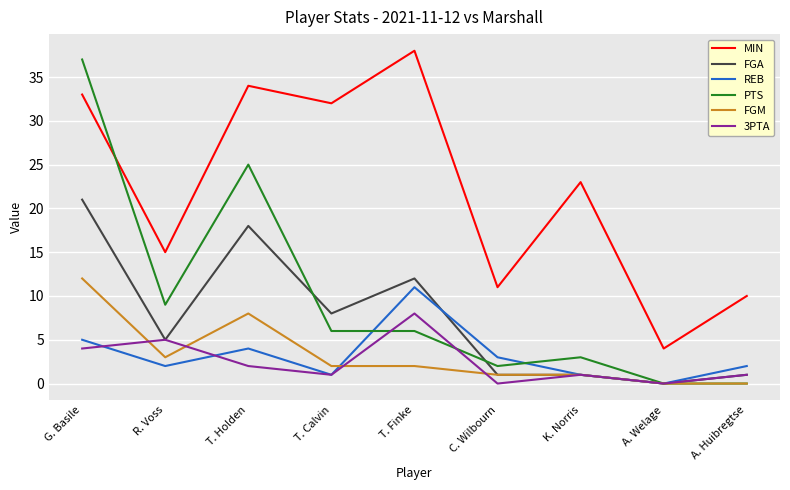

What is the maximum value shown in the chart?

38